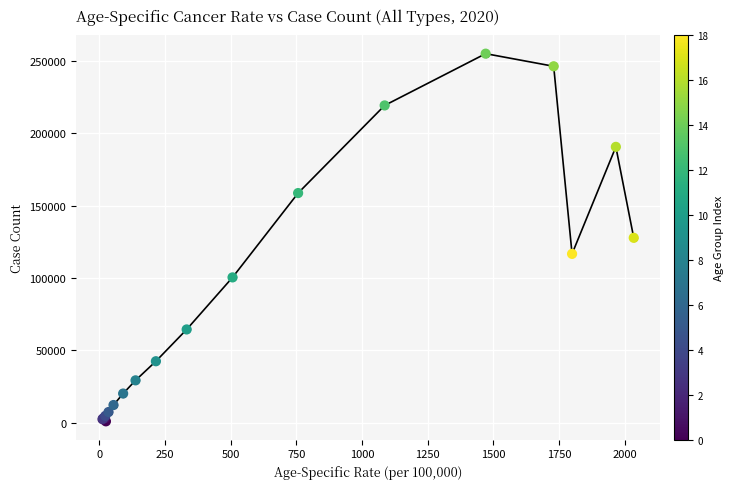

What is the maximum value shown in the chart?

254958